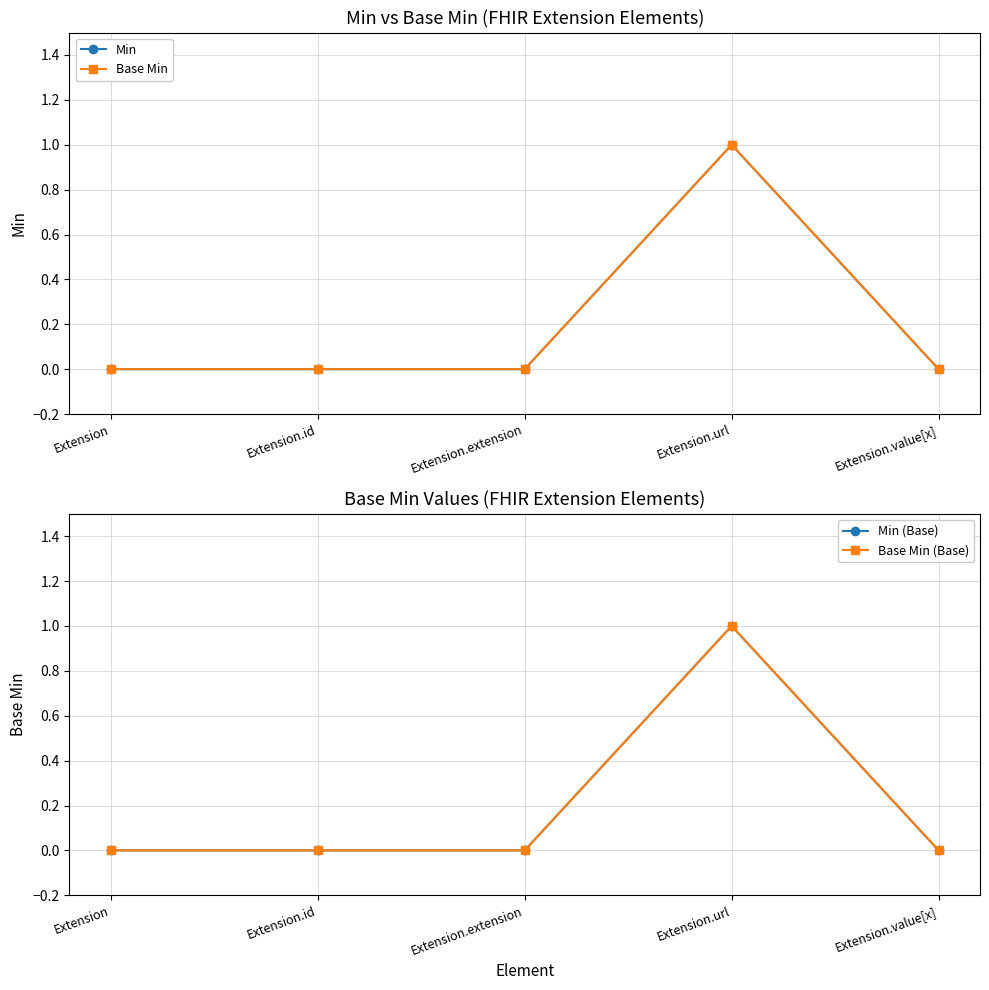

The value of Min at Extension.extension is 1. True or false?

False